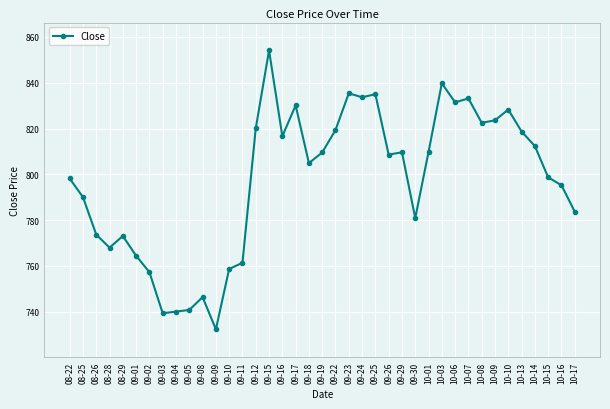

What is the difference between the values at 10-15 and 10-16?

3.5